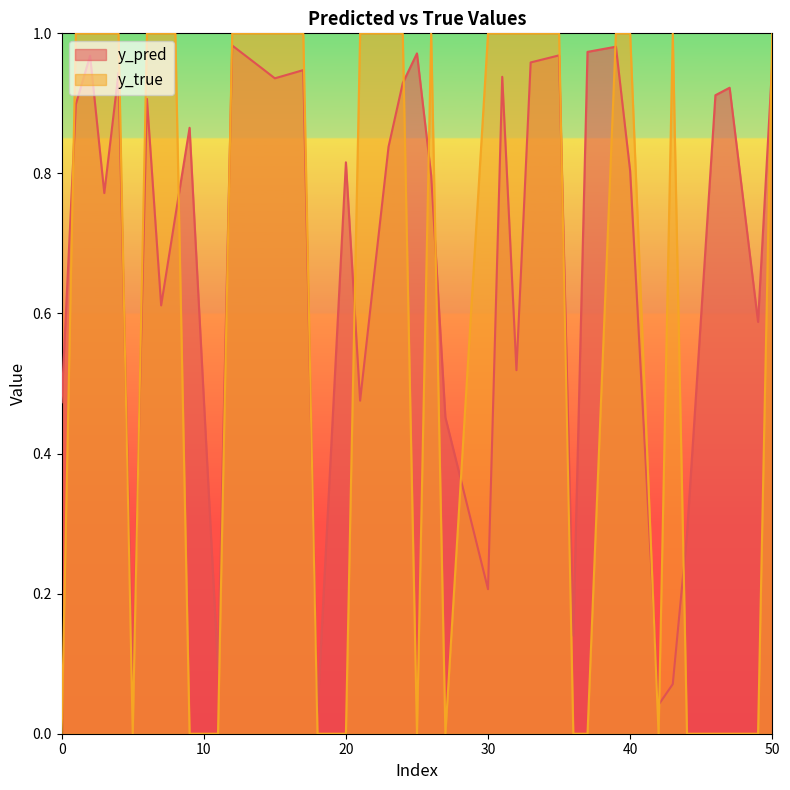

Which category has the highest value across all series?

12